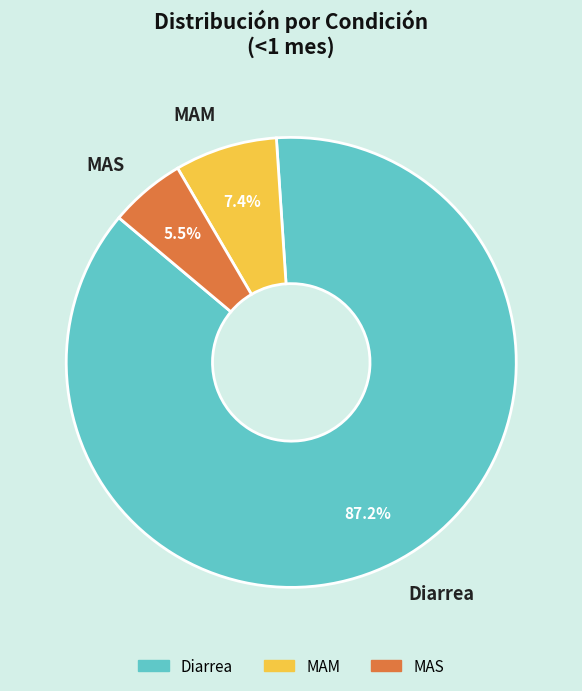

Is it true that MAM is 7% of the pie?

True